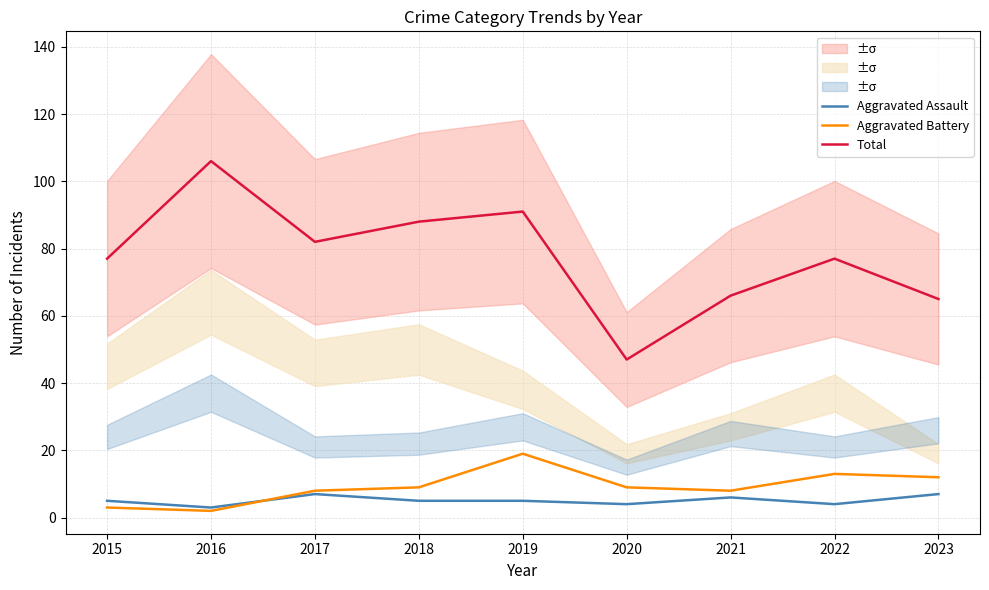

True or false: Aggravated Assault and Total cross at least once.

False